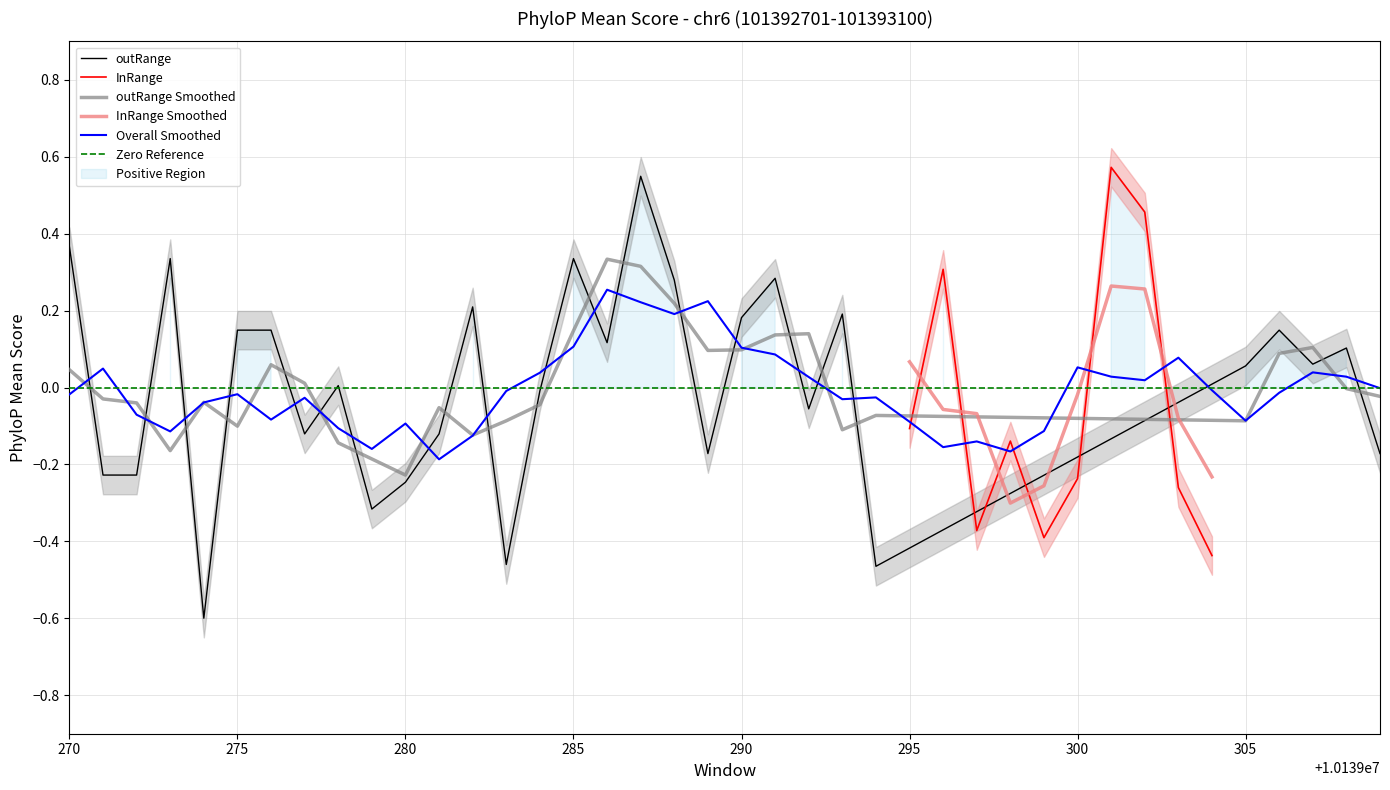

At which category does the data reach its first local valley?

10139272